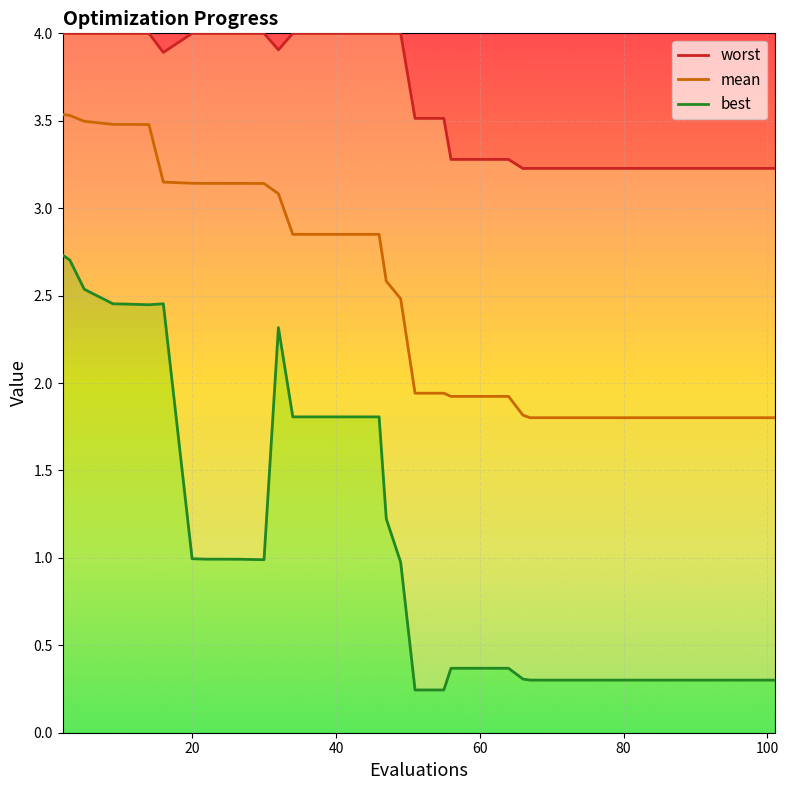

At how many categories does at least one series exceed 3?

40